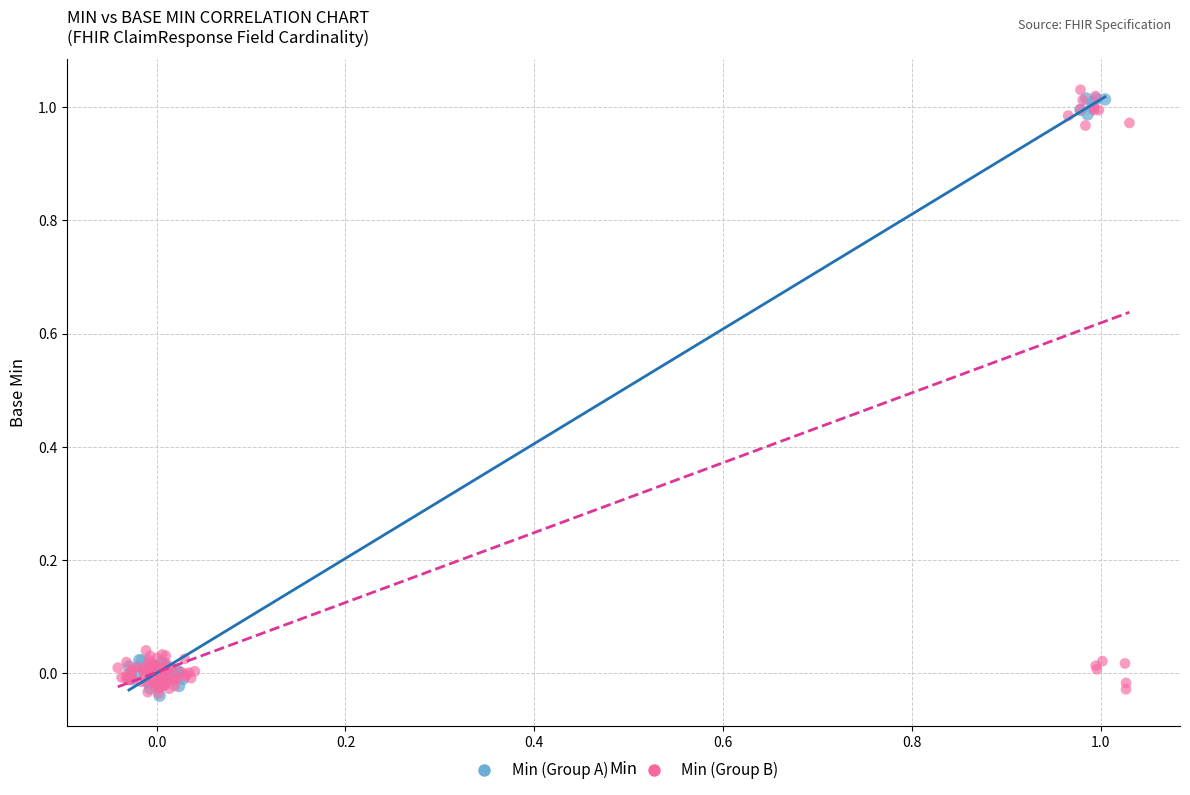

What are all the series names shown in the legend?

Min (Group A), Min (Group B)